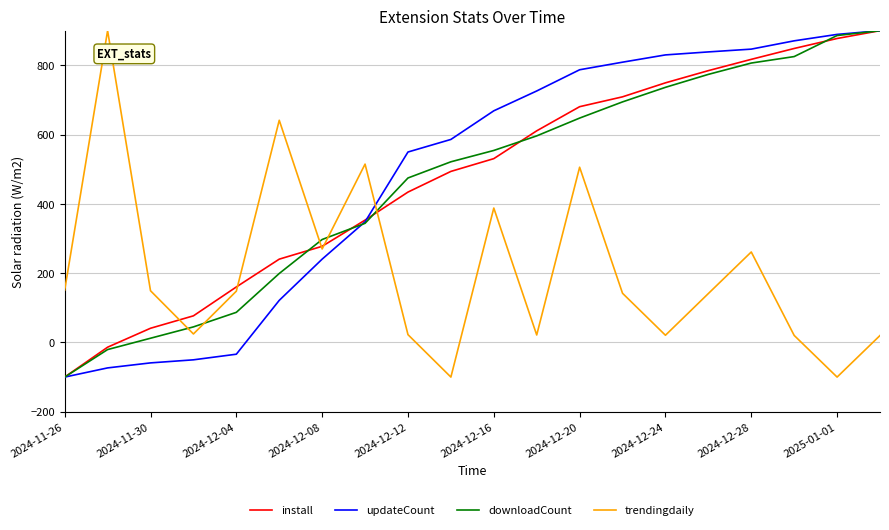

What is the smallest value displayed?

-100.0